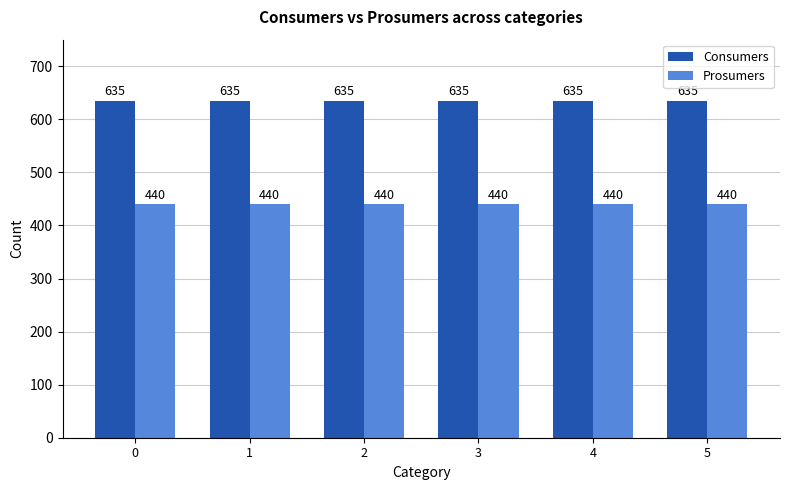

What are all the series names shown in the legend?

Consumers, Prosumers